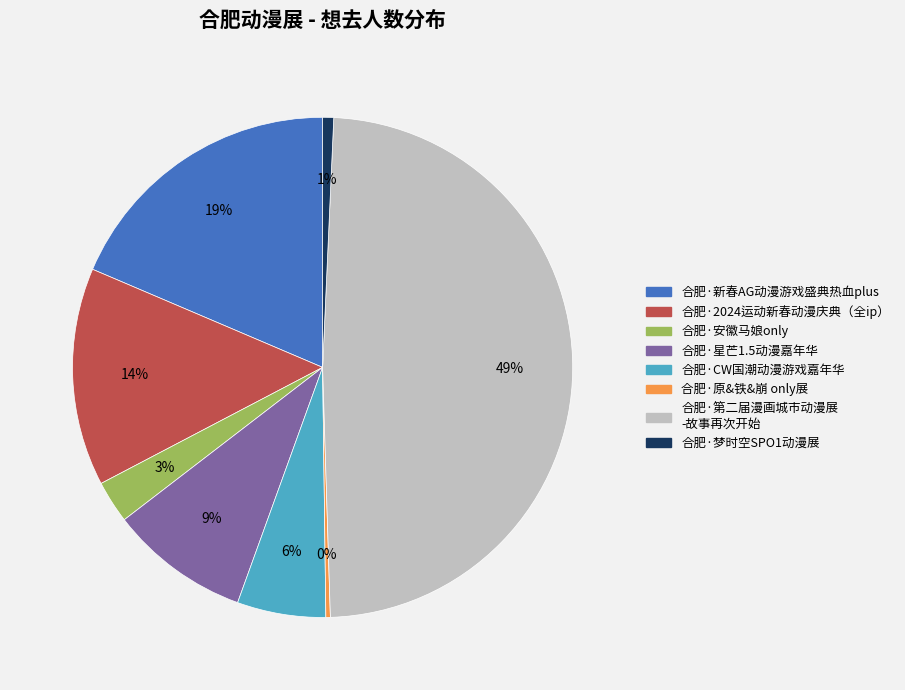

Is there any slice that represents more than half of the pie?

No